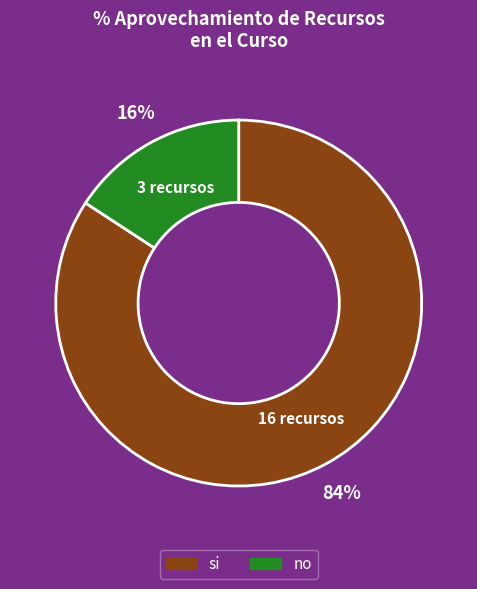

Do no and si together represent more than half of the pie?

Yes